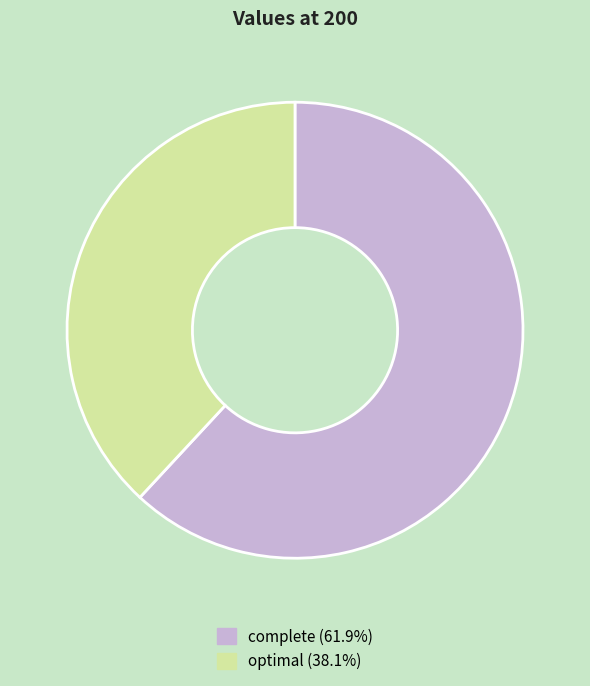

Between complete and optimal, which is larger?

complete